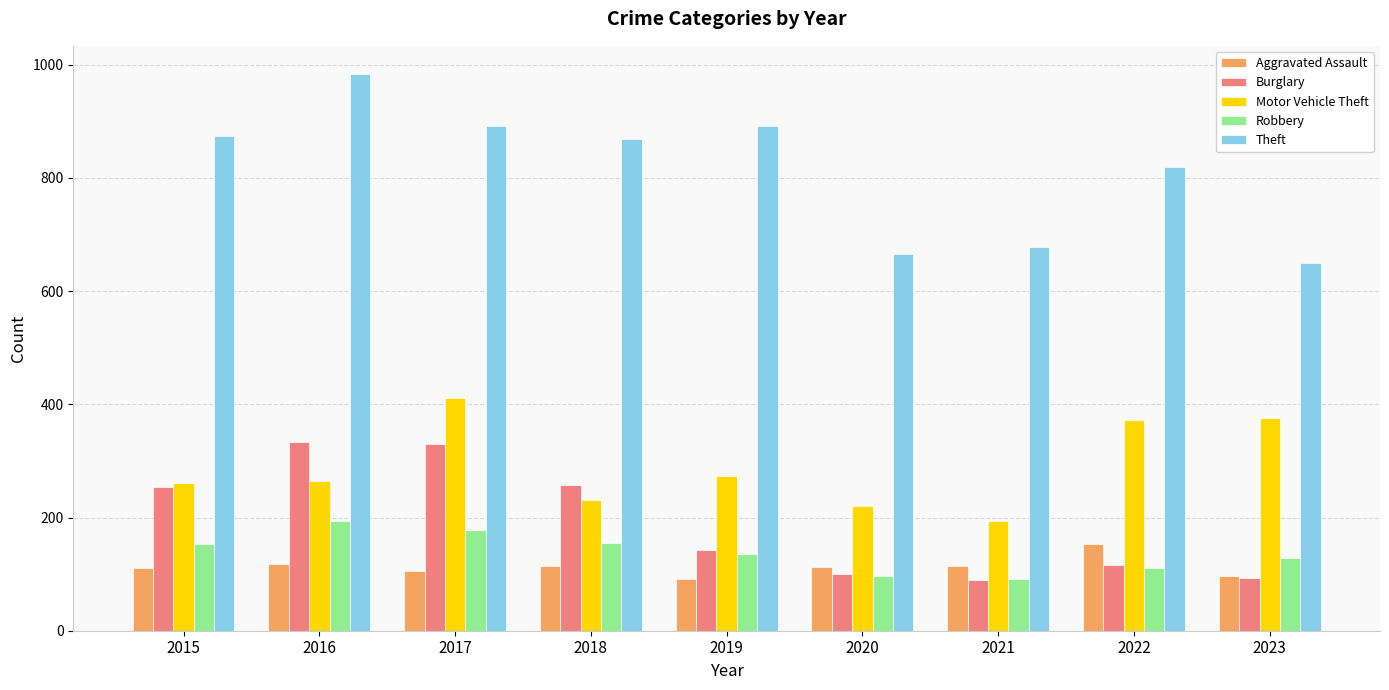

What value does the Theft series have at 2016, to the nearest 50?

1000